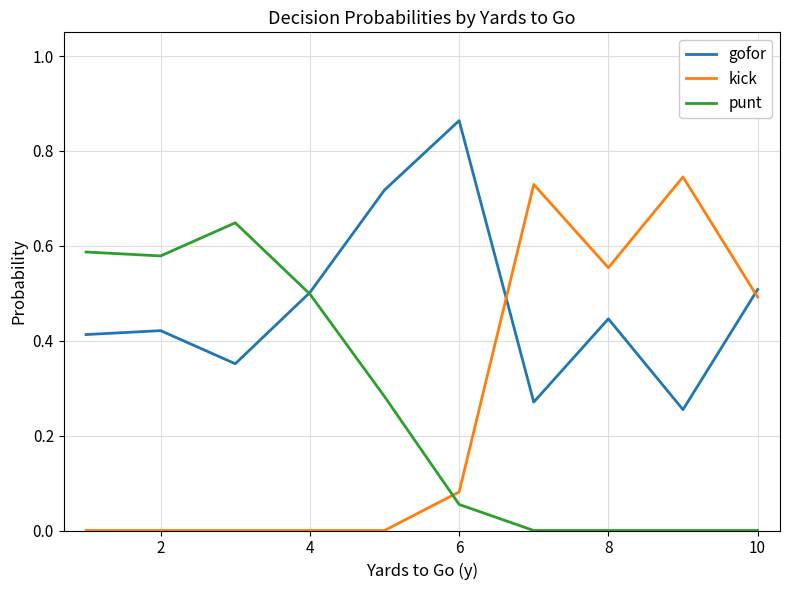

True or false: kick has more than 0 points higher than both neighbors.

True